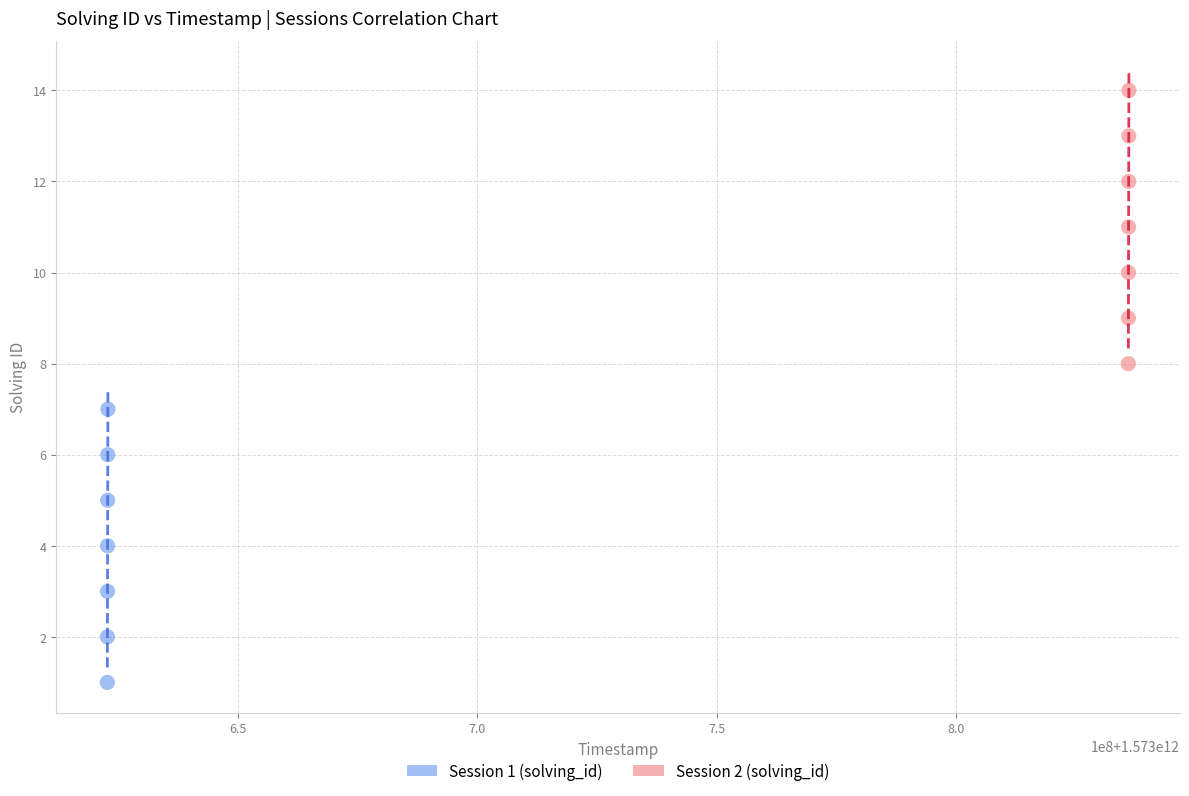

Which series reaches the maximum Y coordinate?

Session 2 (solving_id)